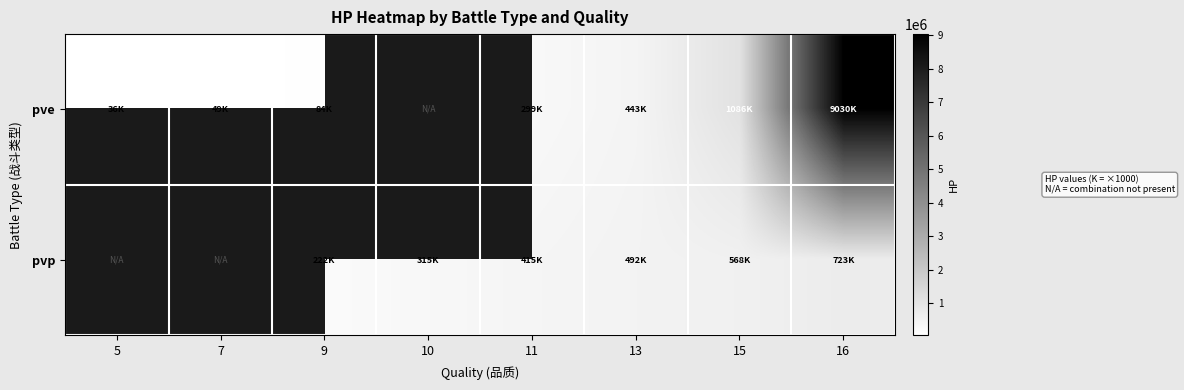

Reading left to right, extract all data points from this chart.

pve: 5=35903.3	7=48632.4	9=84483.1	10=0.0	11=298667.6	13=442608.5	15=1086296.1	16=9029613.4
pvp: 5=0.0	7=0.0	9=221790.1	10=315225.2	11=414978.4	13=492256.9	15=567570.6	16=722810.7